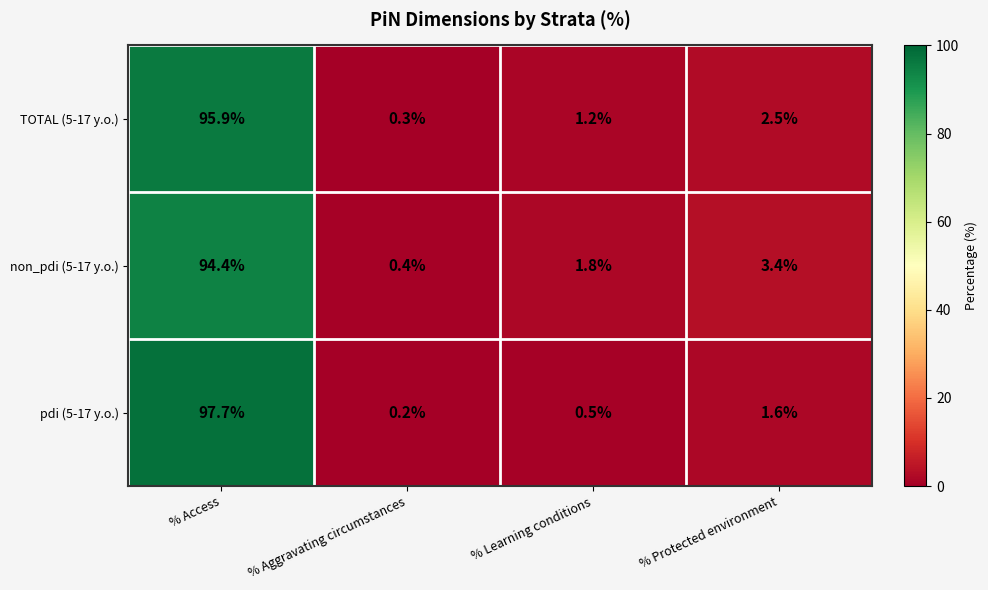

Is the value of pdi (5-17 y.o.) at % Protected environment greater than the value of TOTAL (5-17 y.o.) at % Protected environment?

No